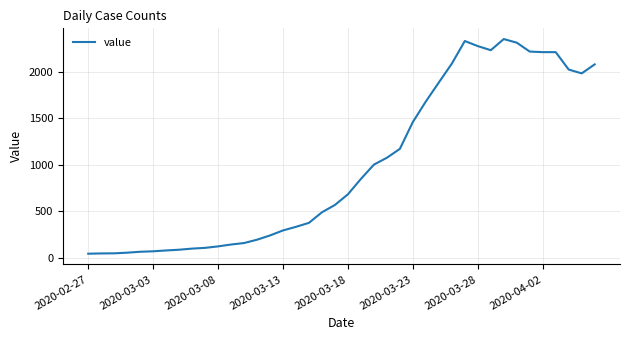

What is the maximum value shown in the chart?

2356